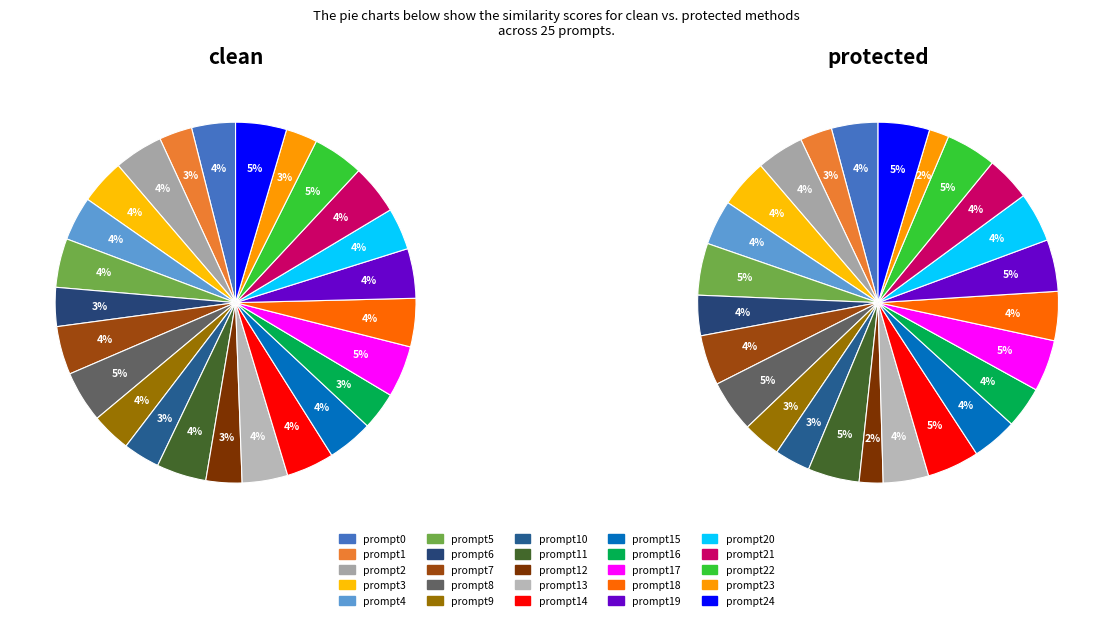

Is the sum of prompt9 and prompt12 greater than half?

No